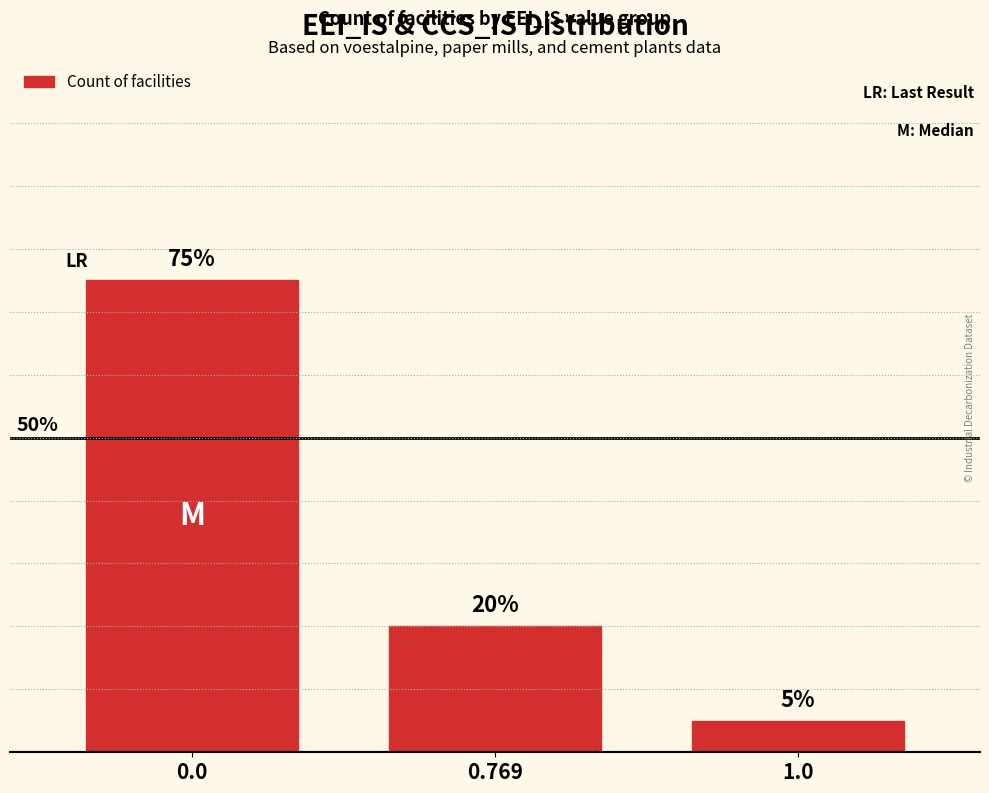

The chart shows a value of 1 at 1.0. True or false?

False